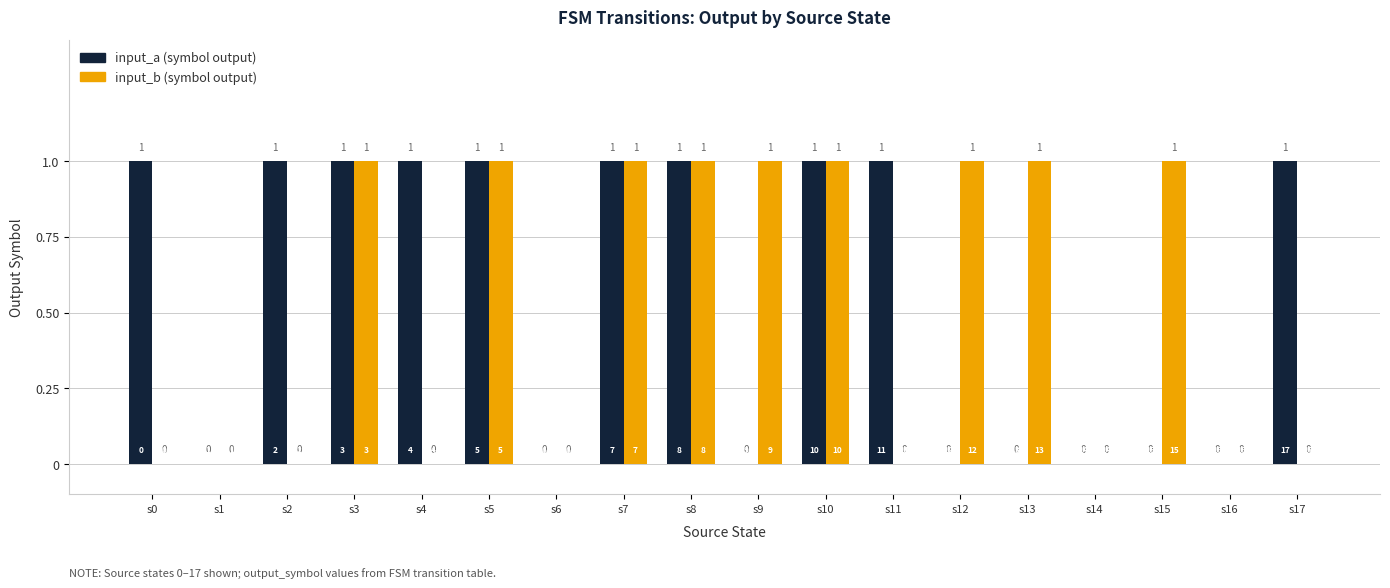

Does the chart contain stacked bars?

No